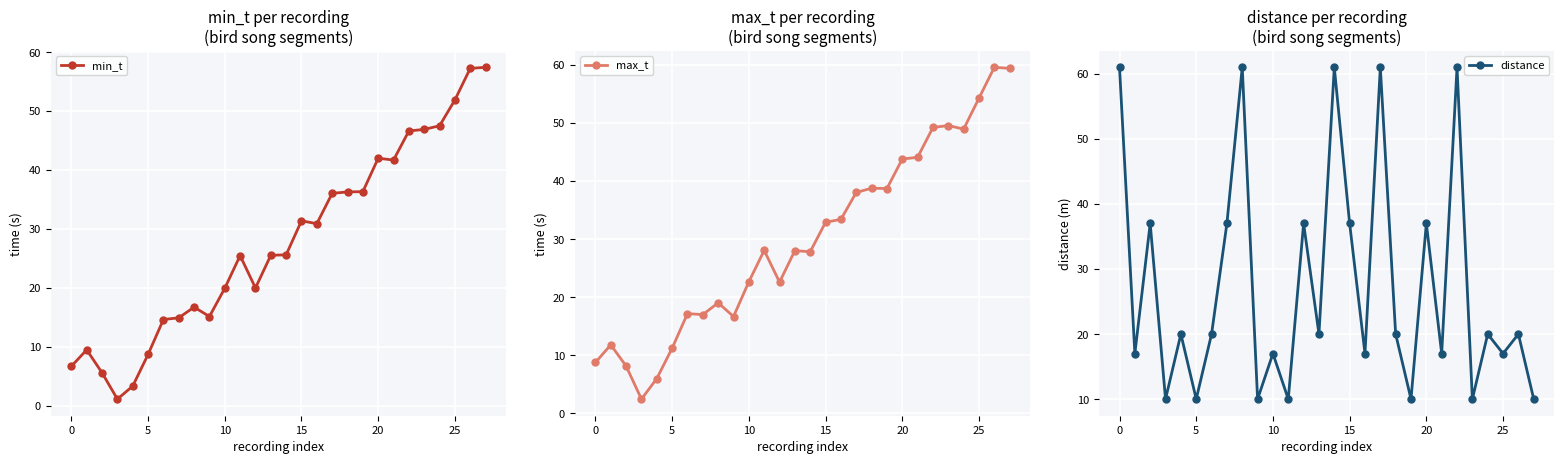

True or false: distance has more than 2 points higher than both neighbors.

True